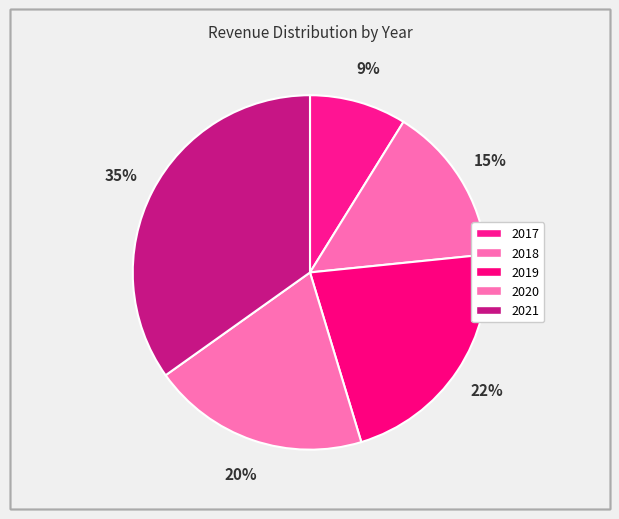

What portion of the pie excludes 2017?

91.2%